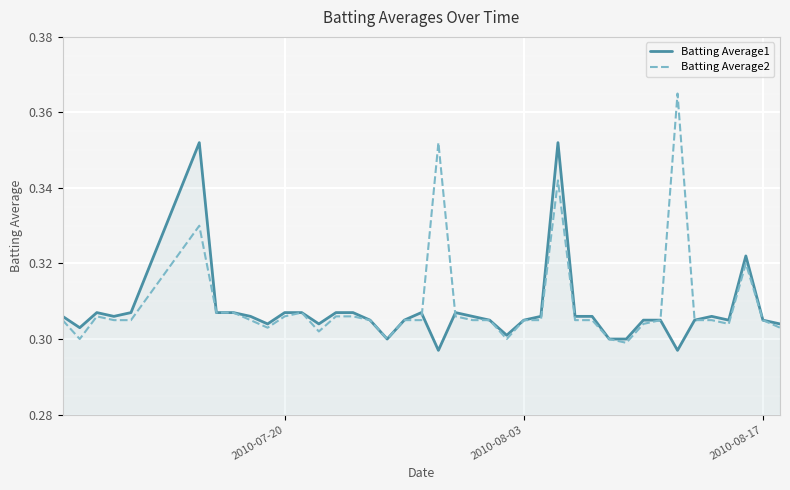

Which series has the largest range (max minus min)?

Batting Average2